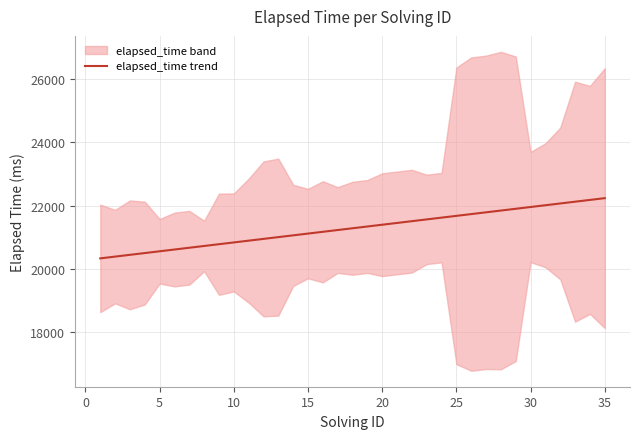

What is the change in value from 15 to 25?

+560.2